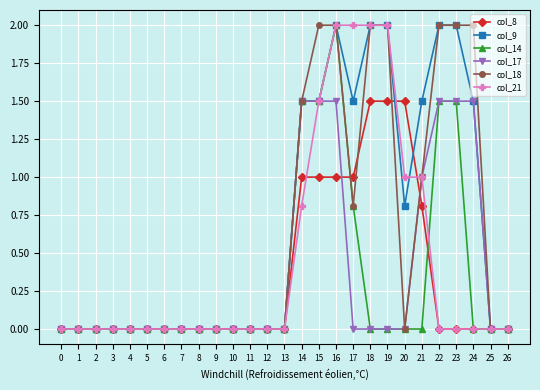

Does the chart display data point markers on the line(s)?

Yes